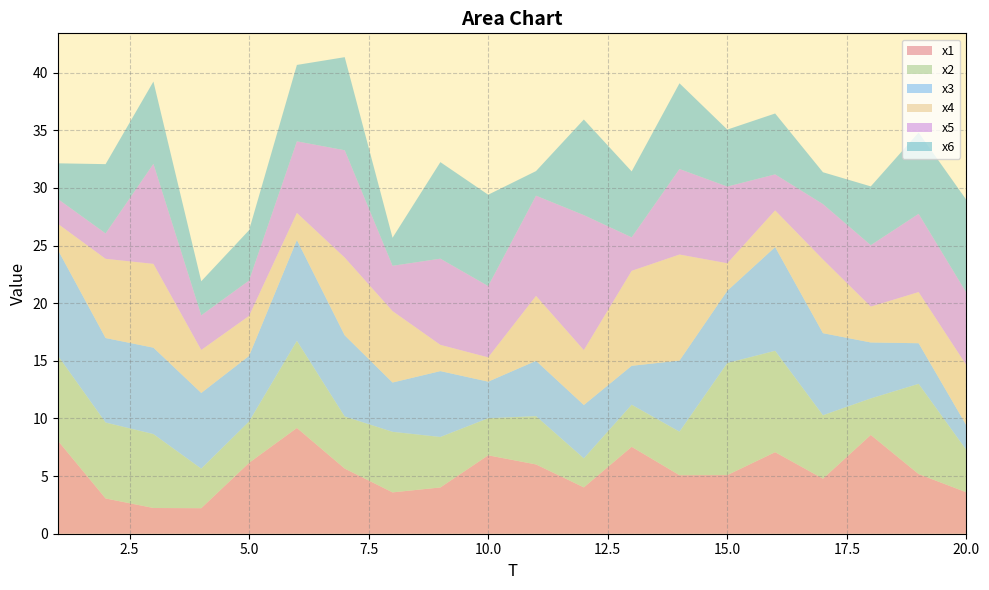

Reading left to right, transcribe all the data shown in this chart.

x1: 1=8.1	2=3.1	3=2.2	4=2.2	5=6.2	6=9.2	7=5.7	8=3.6	9=4.0	10=6.8	11=6.0	12=4.0	13=7.5	14=5.1	15=5.1	16=7.1	17=4.8	18=8.6	19=5.2	20=3.6
x2: 1=7.4	2=6.6	3=6.4	4=3.4	5=3.6	6=7.6	7=4.5	8=5.3	9=4.4	10=3.2	11=4.2	12=2.5	13=3.7	14=3.8	15=9.7	16=8.8	17=5.5	18=3.2	19=7.8	20=3.7
x3: 1=9.2	2=7.3	3=7.5	4=6.6	5=5.7	6=8.7	7=7.0	8=4.3	9=5.7	10=3.2	11=4.8	12=4.6	13=3.4	14=6.2	15=6.3	16=9.0	17=7.1	18=4.9	19=3.5	20=2.1
x4: 1=2.3	2=6.9	3=7.3	4=3.7	5=3.5	6=2.3	7=6.7	8=6.2	9=2.3	10=2.1	11=5.6	12=4.8	13=8.2	14=9.2	15=2.4	16=3.2	17=6.4	18=3.1	19=4.4	20=5.2
x5: 1=2.2	2=2.2	3=8.7	4=3.0	5=3.1	6=6.2	7=9.3	8=3.9	9=7.5	10=6.2	11=8.7	12=11.7	13=2.9	14=7.4	15=6.7	16=3.1	17=4.8	18=5.3	19=6.8	20=6.3
x6: 1=3.1	2=6.0	3=7.1	4=3.0	5=4.4	6=6.6	7=8.1	8=2.4	9=8.4	10=7.9	11=2.1	12=8.3	13=5.7	14=7.4	15=4.9	16=5.3	17=2.8	18=5.1	19=7.1	20=8.1